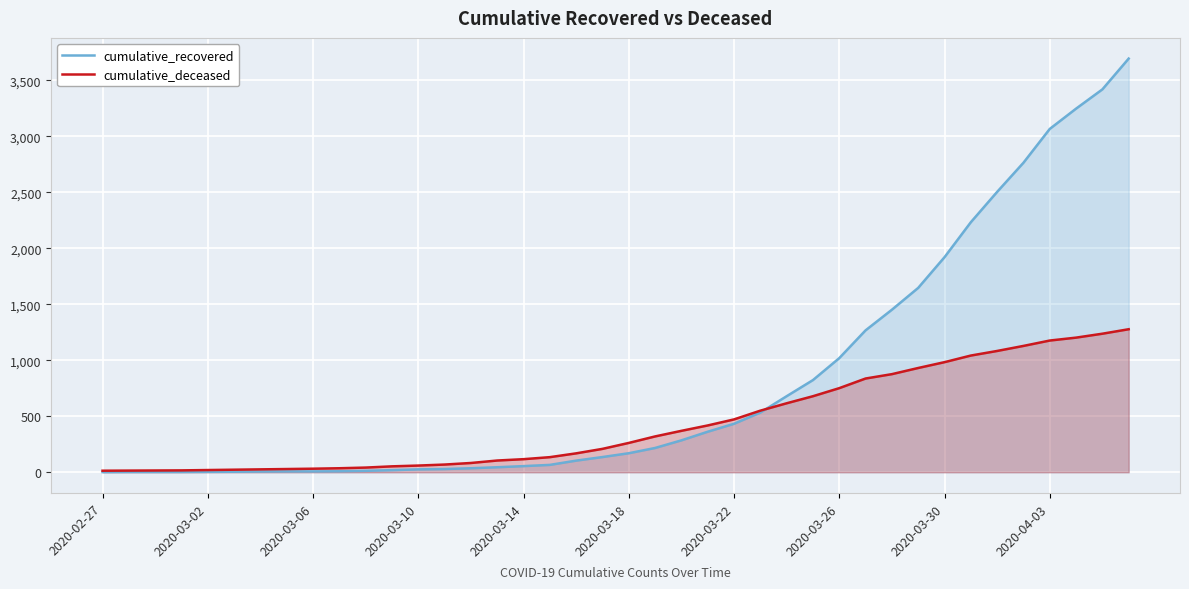

What are all the series names shown in the legend?

cumulative_recovered, cumulative_deceased